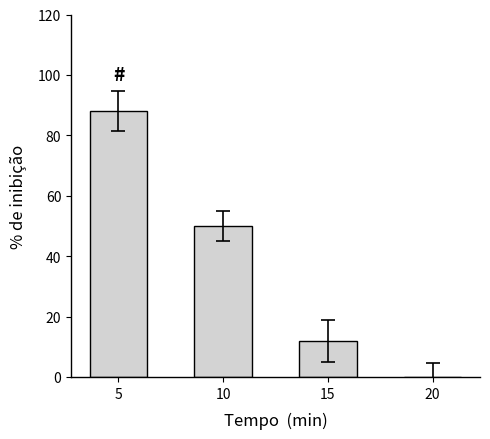

Reading left to right, list all the values displayed in this chart.

88.0	50.0	12.0	0.0